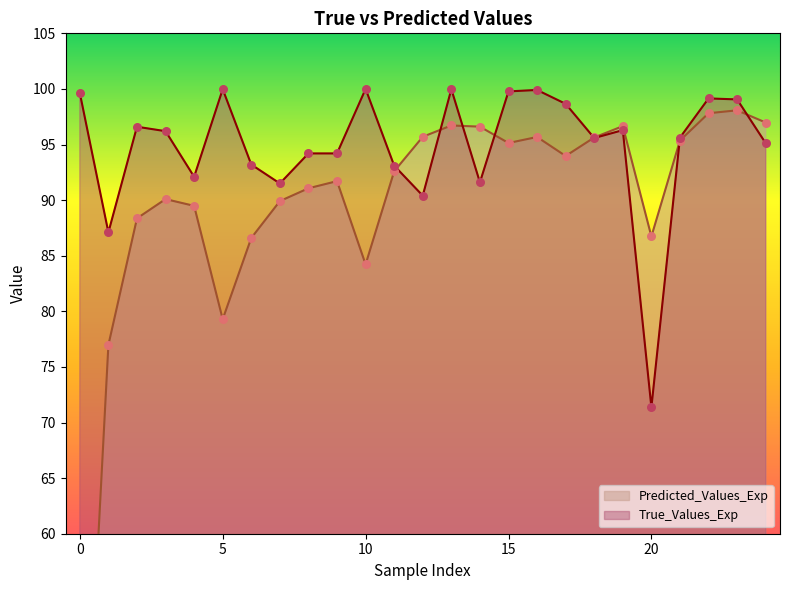

At which category is the sum across all series the highest?

23